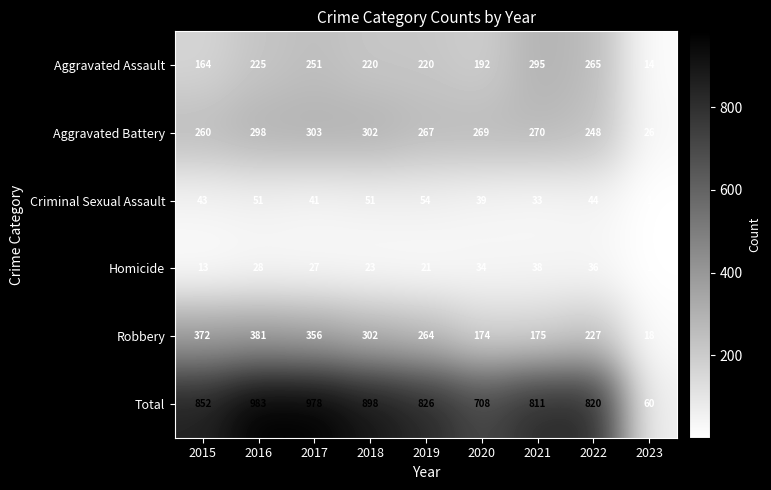

At which label is Criminal Sexual Assault closest to 27?

2021